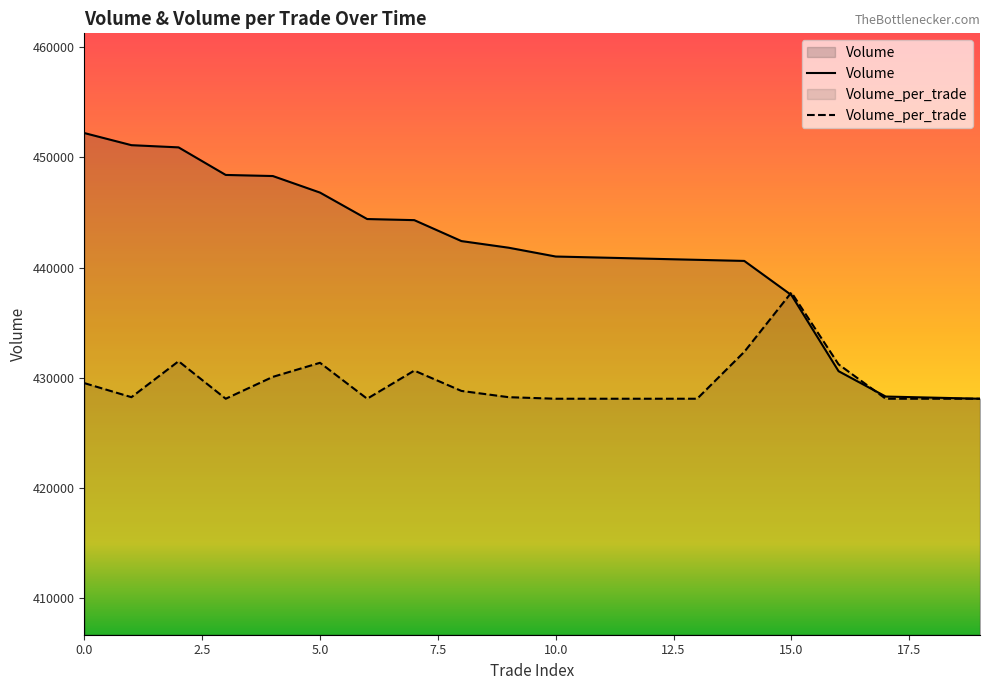

What is the value of the Volume point at the 15th from the left?

440600.0